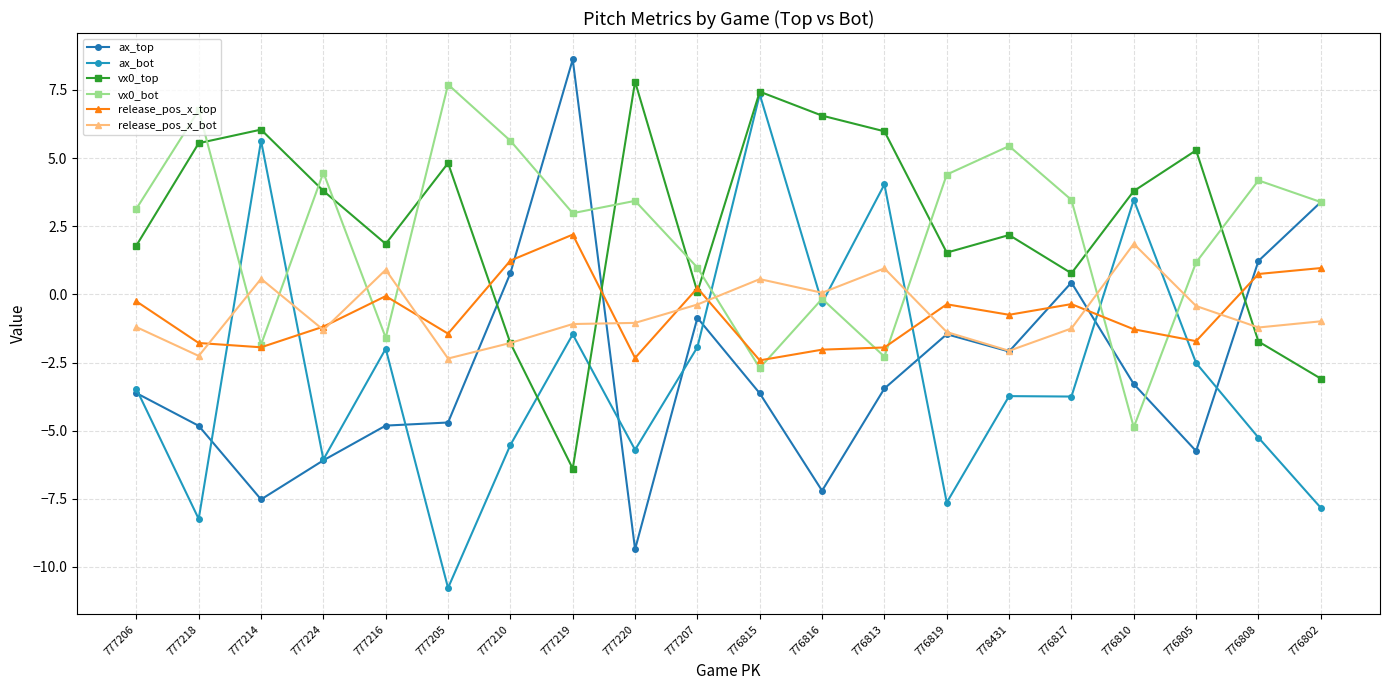

Between 777224 and 776819, which series saw the biggest shift?

ax_top